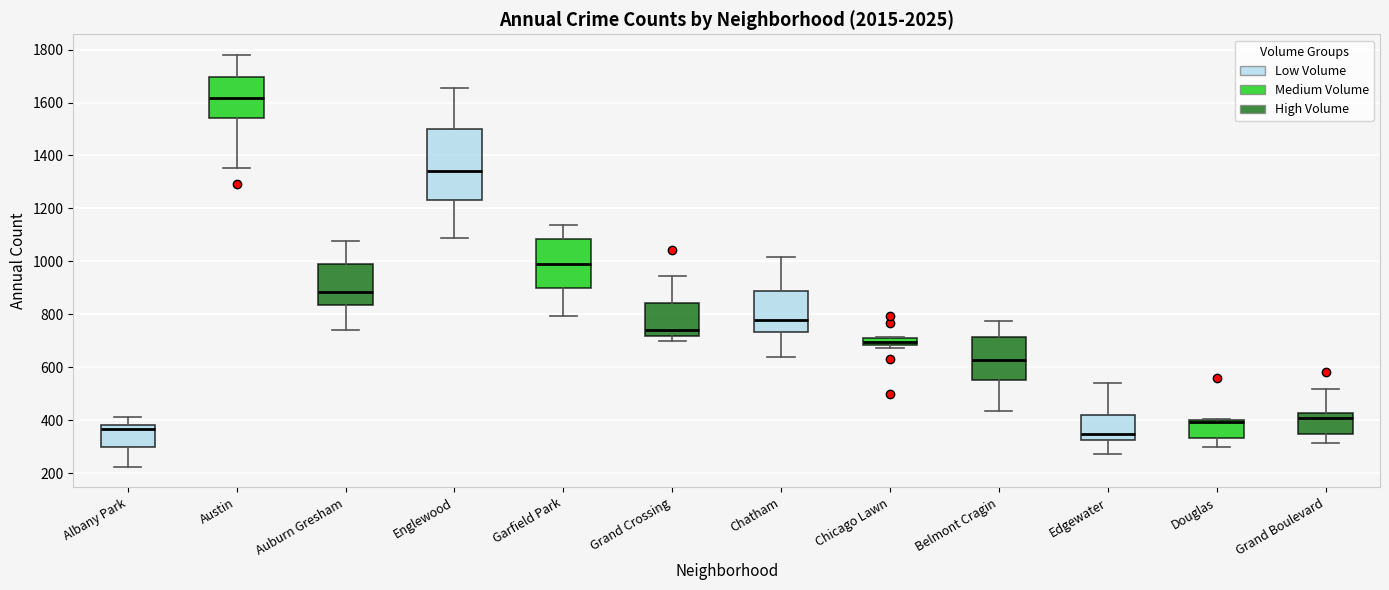

Comparing the boxes themselves (not the whiskers), which one is the tallest?

Englewood